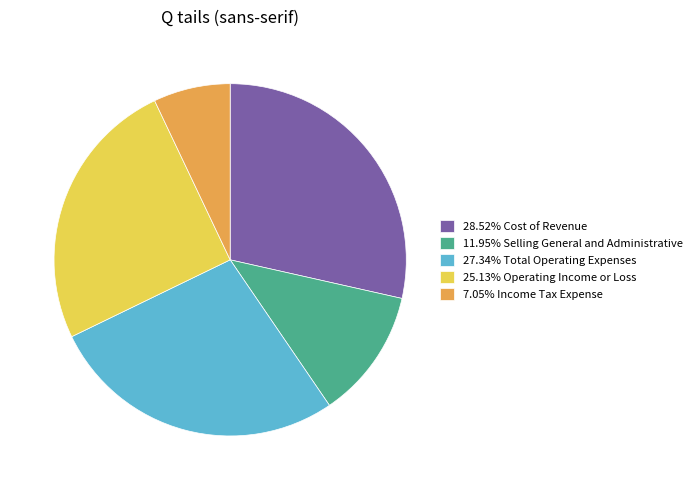

What is the ratio of the value at 27.34% Total Operating Expenses to the value at 7.05% Income Tax Expense?

3.9